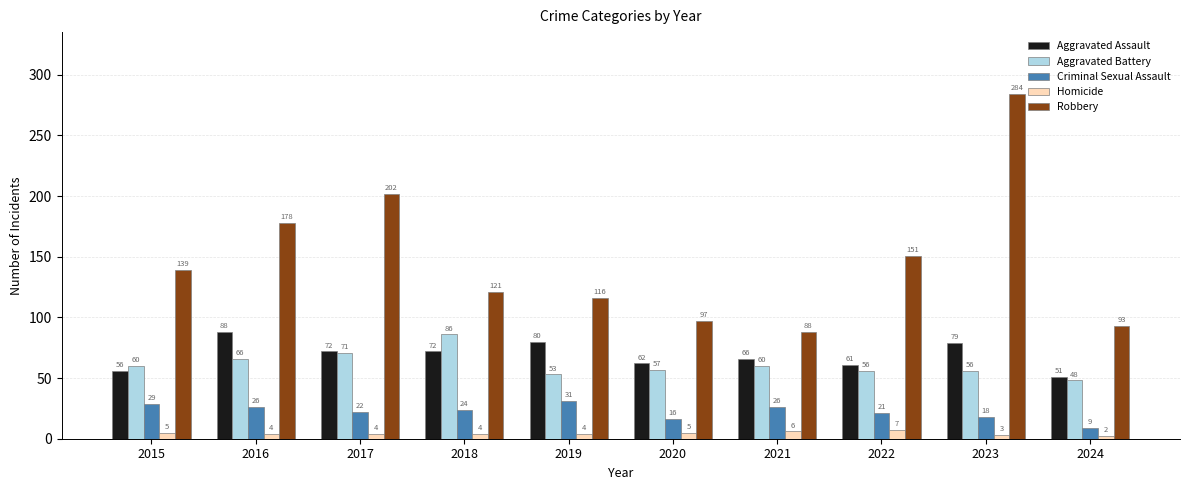

Between 2015 and 2024, which series saw the biggest shift?

Robbery